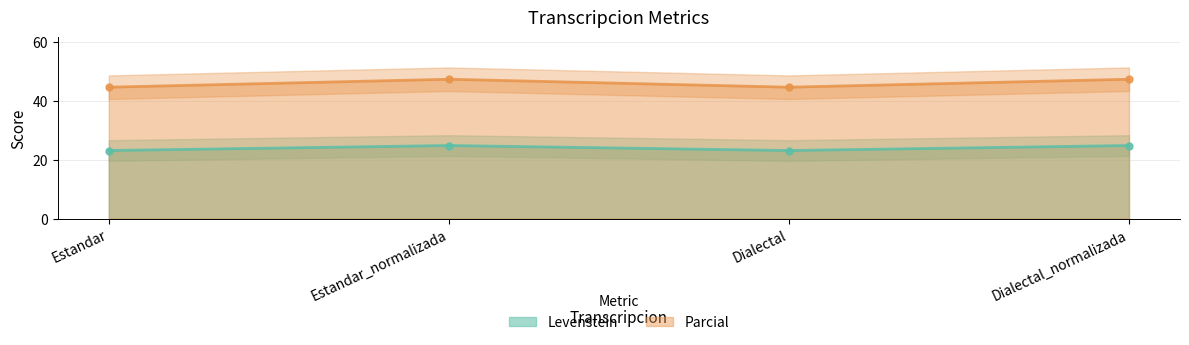

What is the lowest value of the Parcial series?

44.6